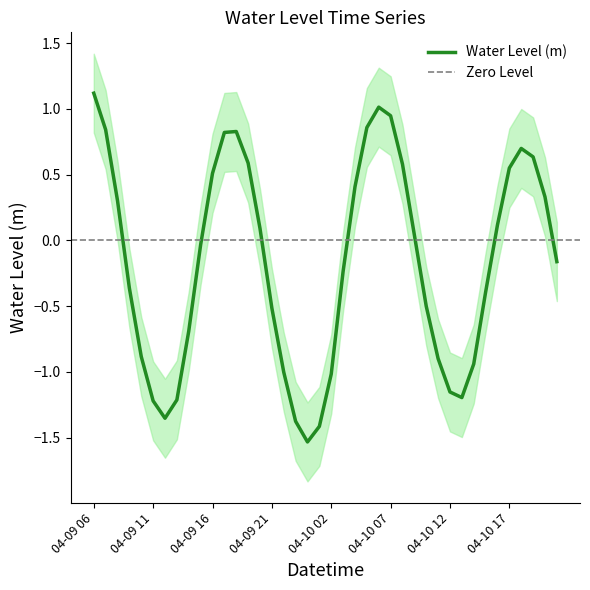

How many interior local valleys (lower than both neighbors) does the data have?

3